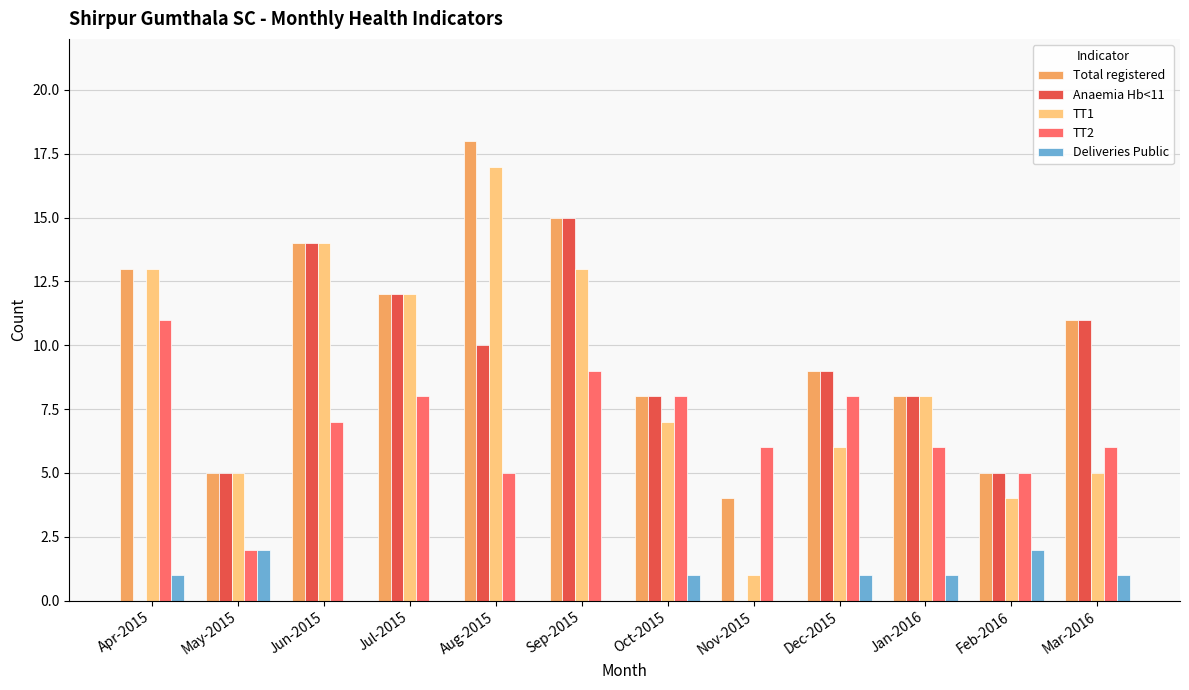

Which label corresponds to the largest value in the chart?

Aug-2015